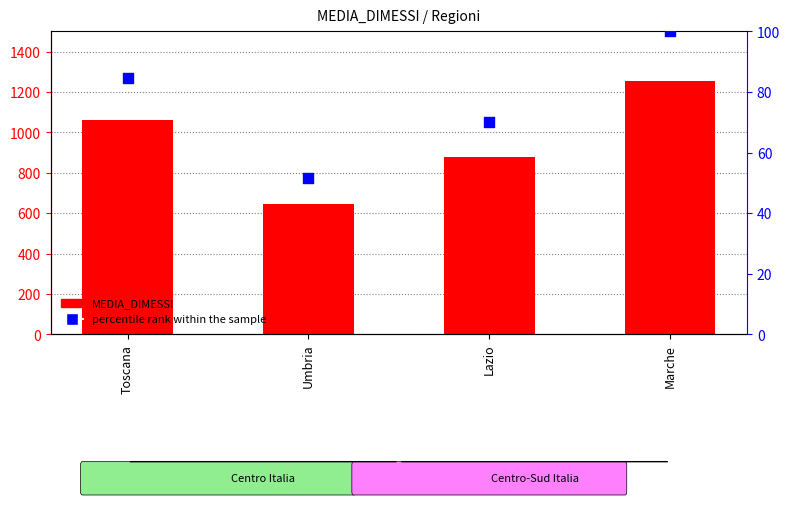

At how many categories does at least one series exceed 974?

2